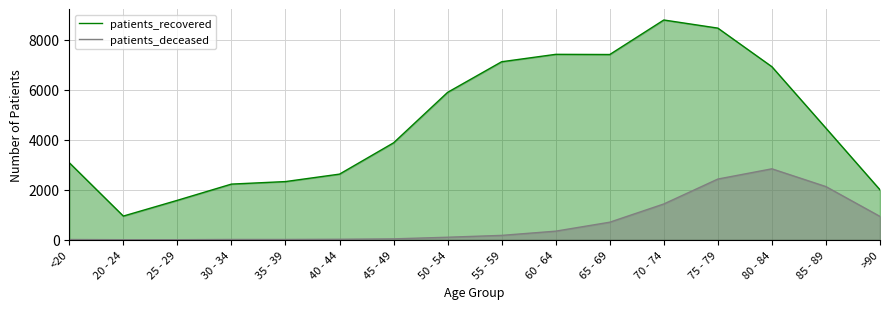

What is the difference between the highest and lowest values at 50 - 54?

5792